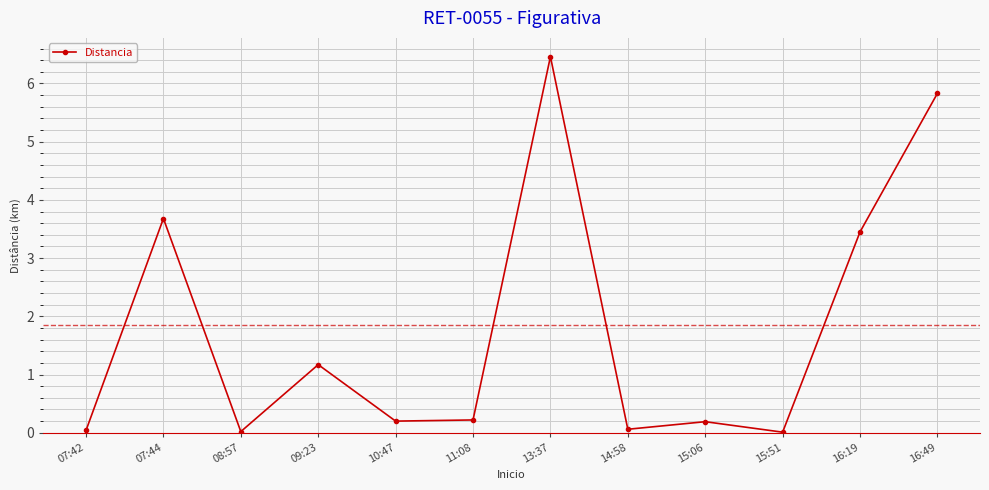

What is the change in value from 07:44 to 09:23?

-2.5